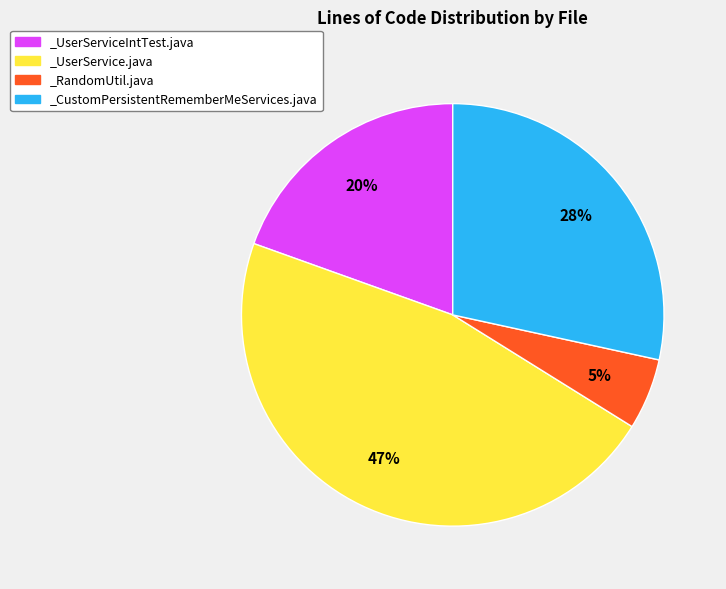

What percentage is the _CustomPersistentRememberMeServices.java slice, to the nearest percent?

28%